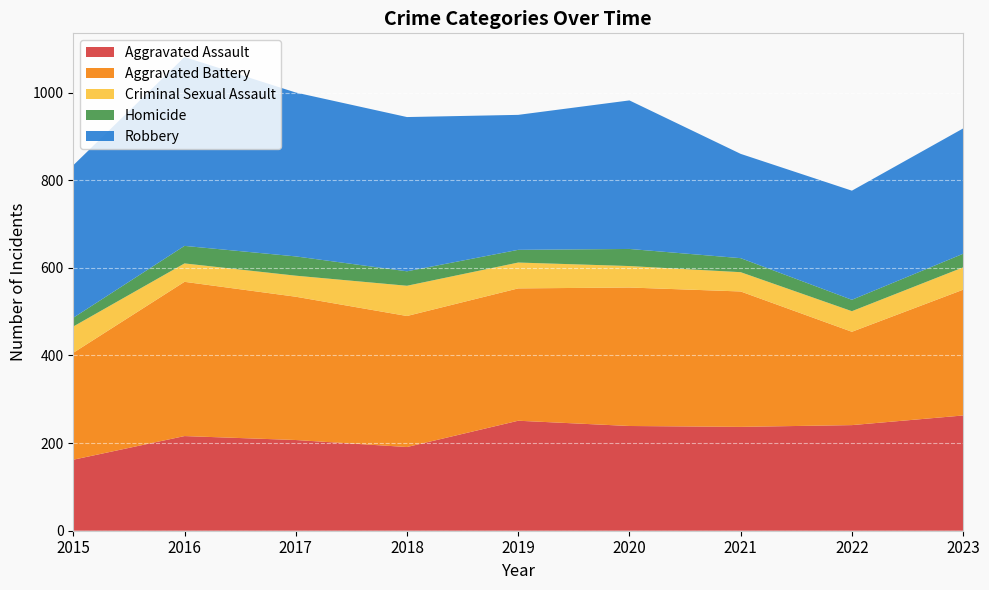

Reading left to right, what are all the values shown in this chart?

Aggravated Assault: 162	216	207	191	251	239	237	241	263
Aggravated Battery: 244	352	327	299	302	316	309	213	287
Criminal Sexual Assault: 60	42	48	69	59	49	44	47	51
Homicide: 20	40	44	33	29	39	32	26	31
Robbery: 348	431	374	352	308	339	238	249	286